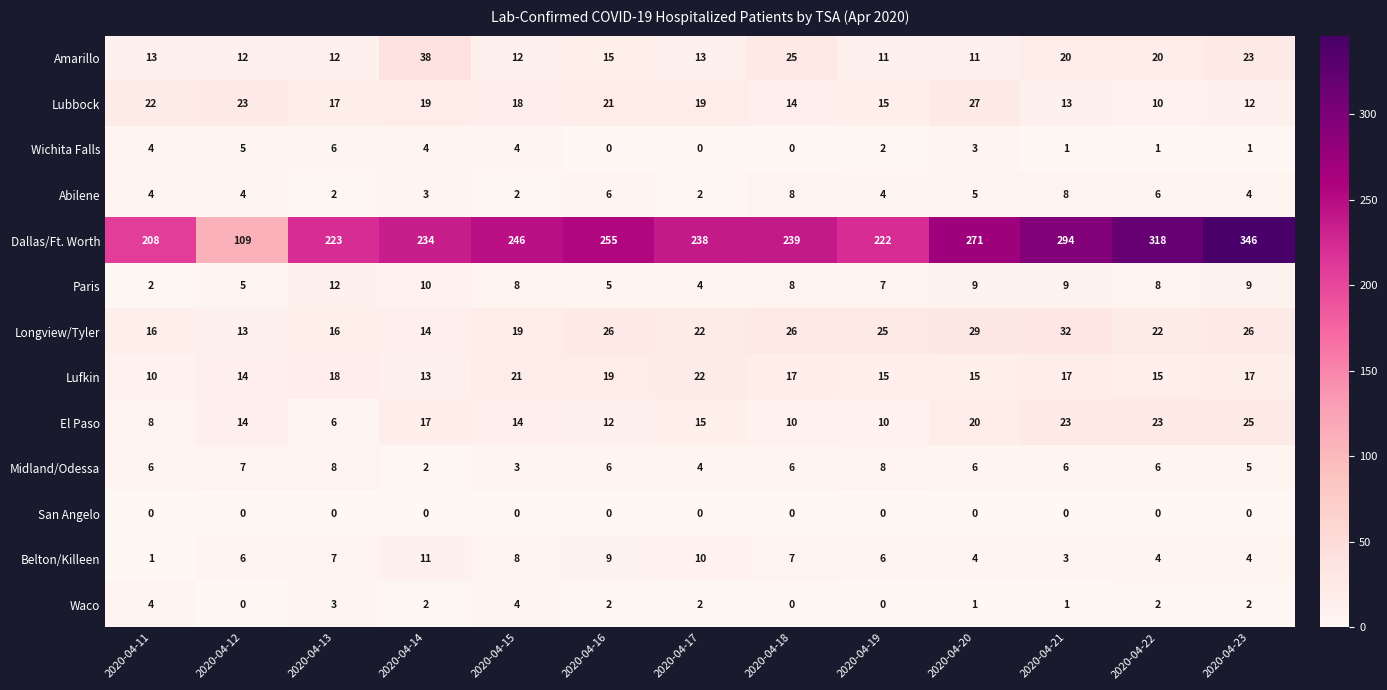

What is the difference between the second highest and minimum values in the Longview/Tyler series?

16